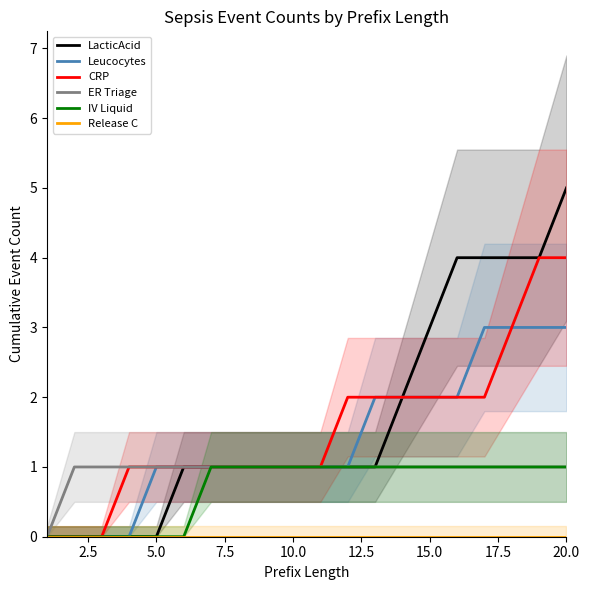

What is the maximum value for Leucocytes?

3